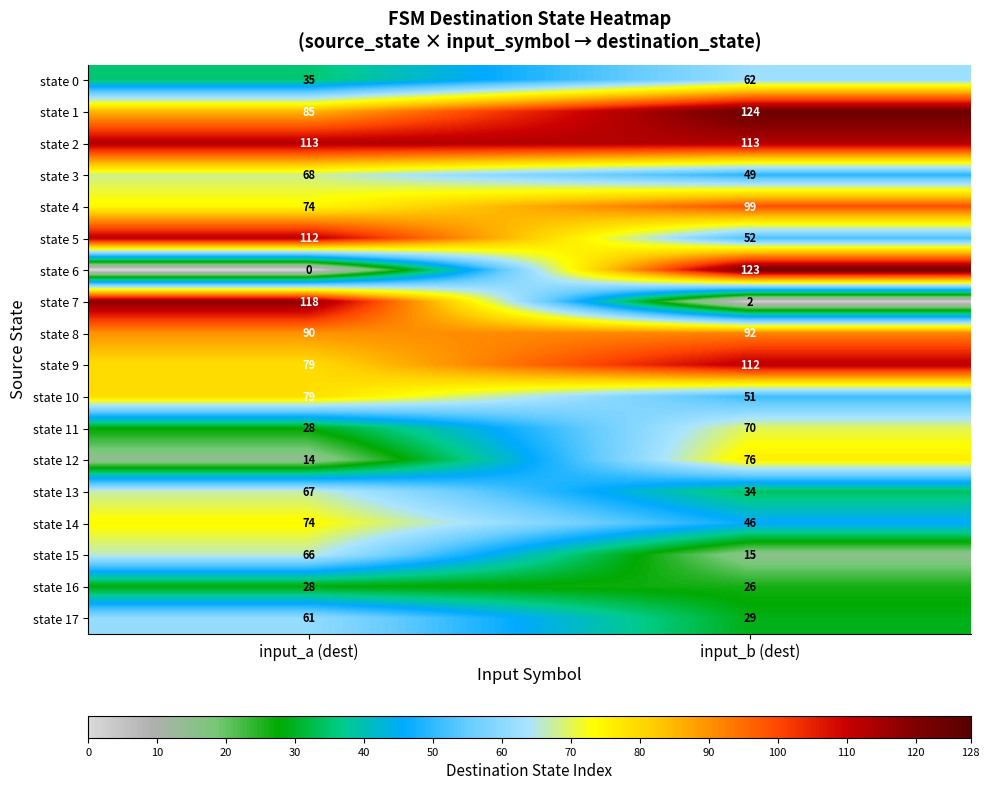

Which series changed the most between input_a (dest) and input_b (dest)?

state 6